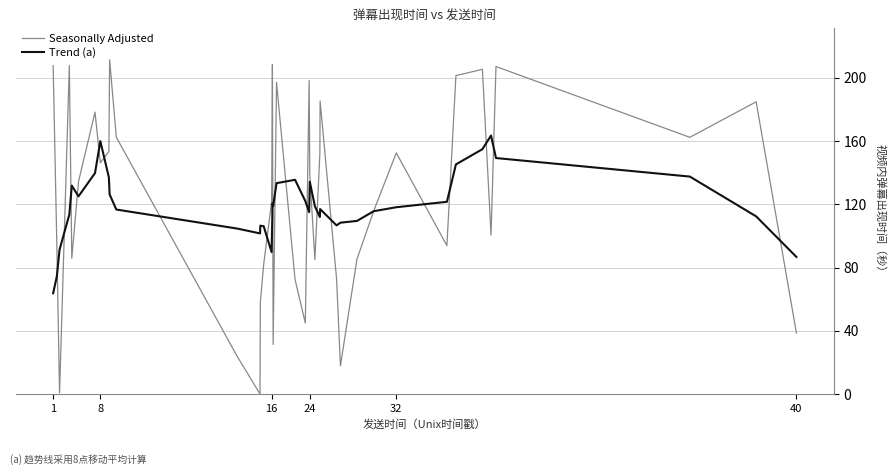

What is the greatest value displayed?

211.4